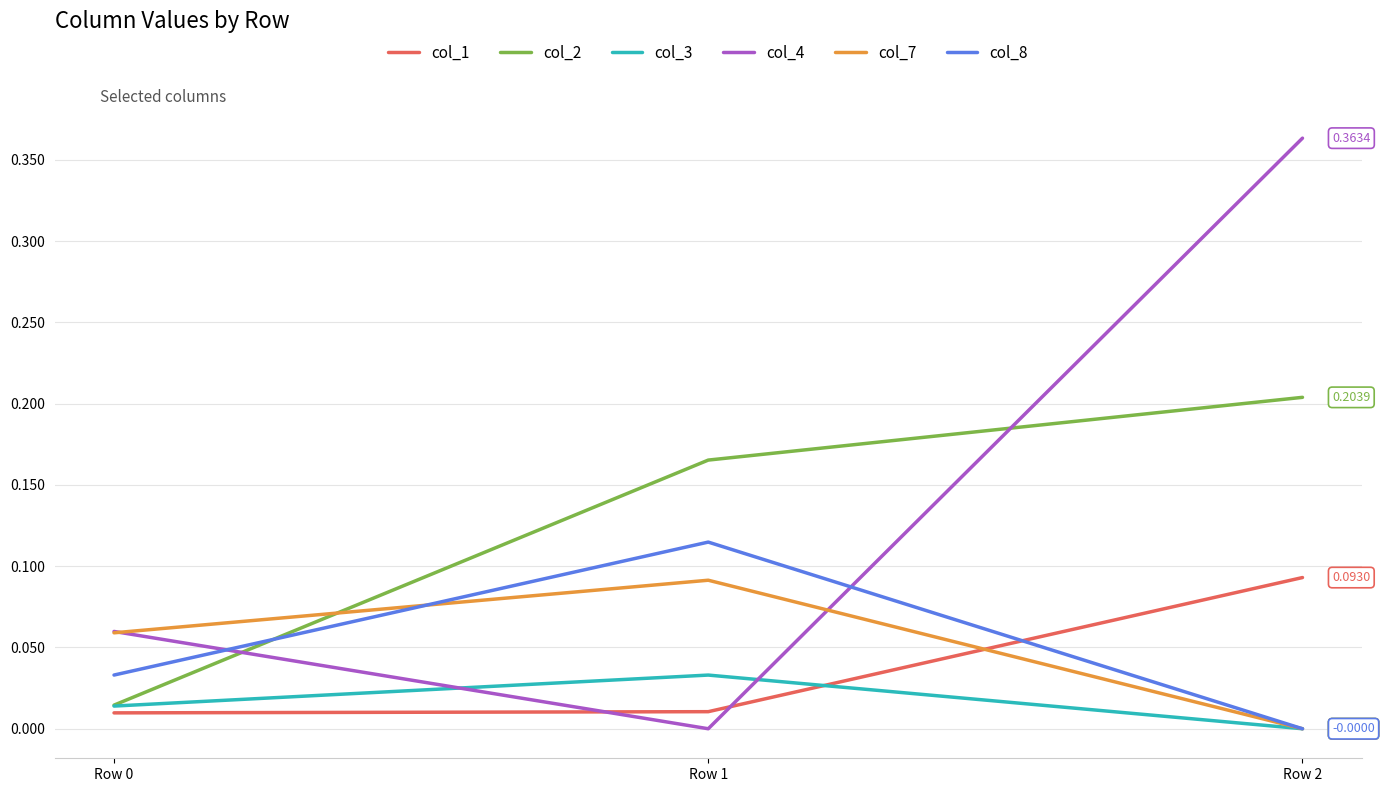

Which series changed the most between Row 0 and Row 1?

col_2